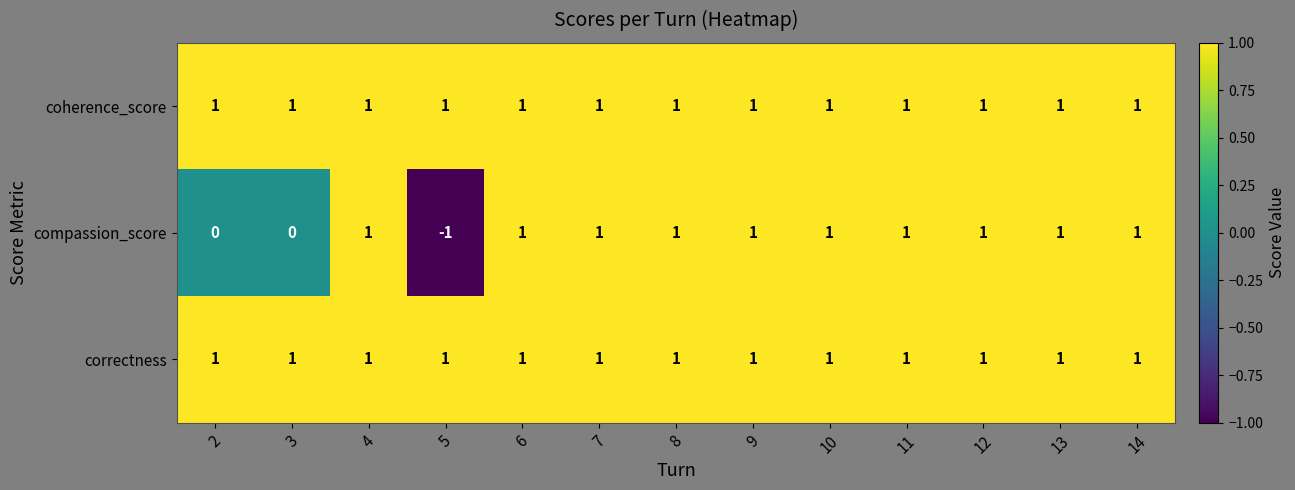

Which category has the lowest value in the compassion_score series?

5